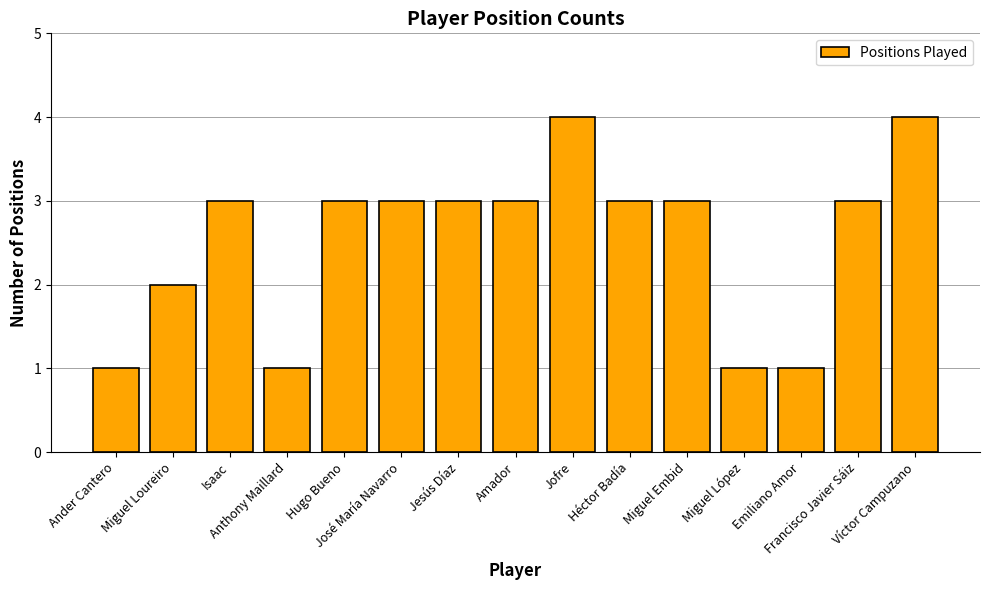

What is the value of the 10th bar from the left?

3